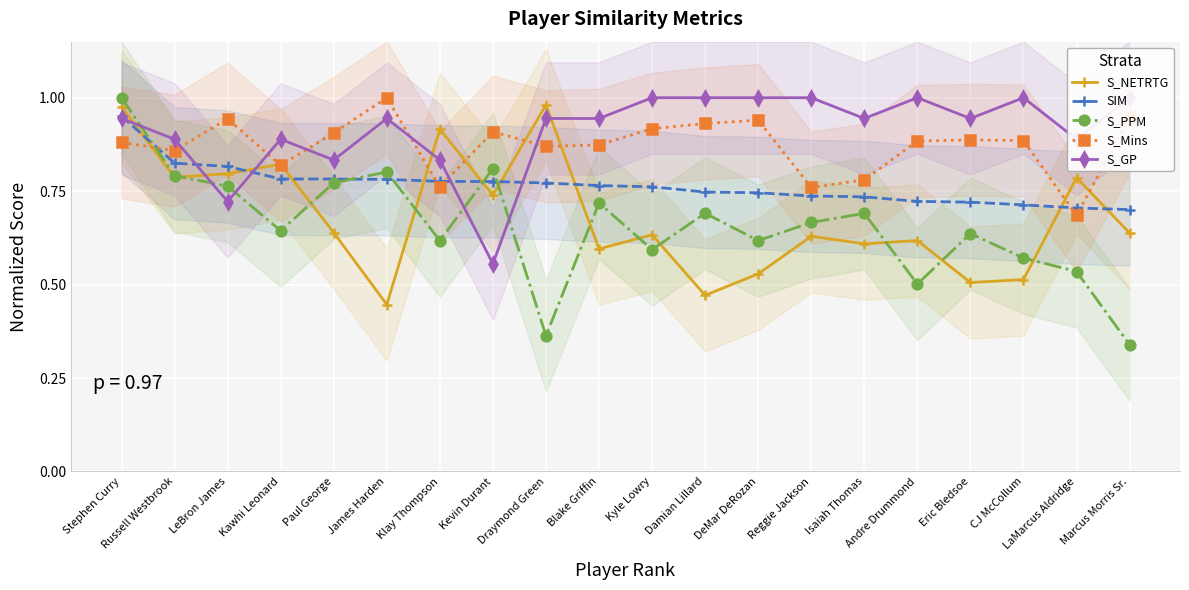

Between which two adjacent categories do S_Mins and SIM first intersect?

Stephen Curry and Russell Westbrook